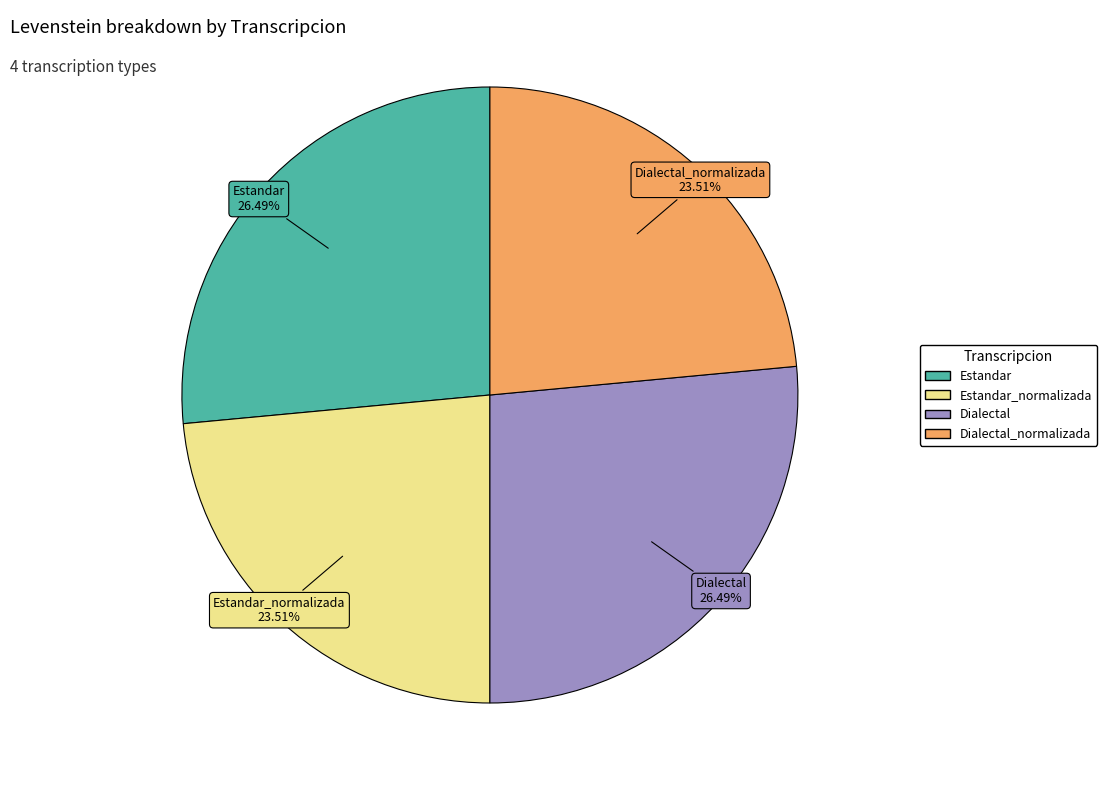

Count the number of slices in the pie.

4